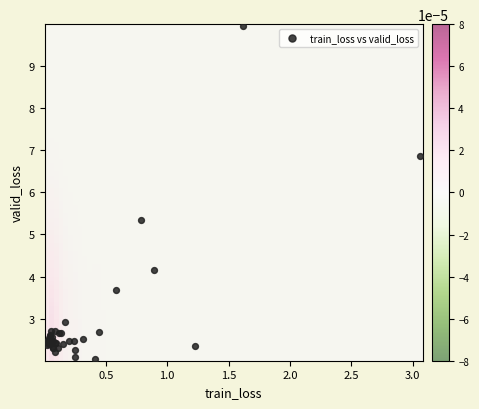

What Y value in the scatter plot is closest to 5?

5.3